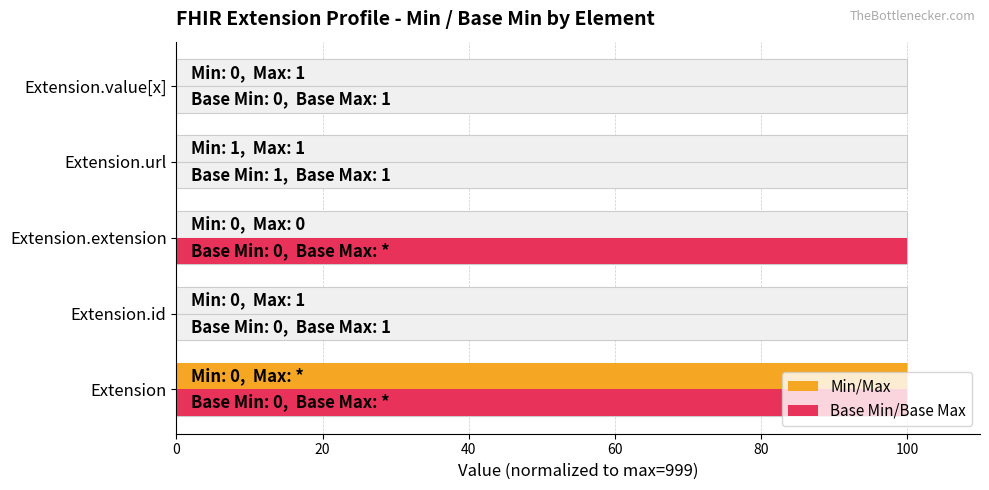

What is the average value of the Base Min/Base Max series?

40.1